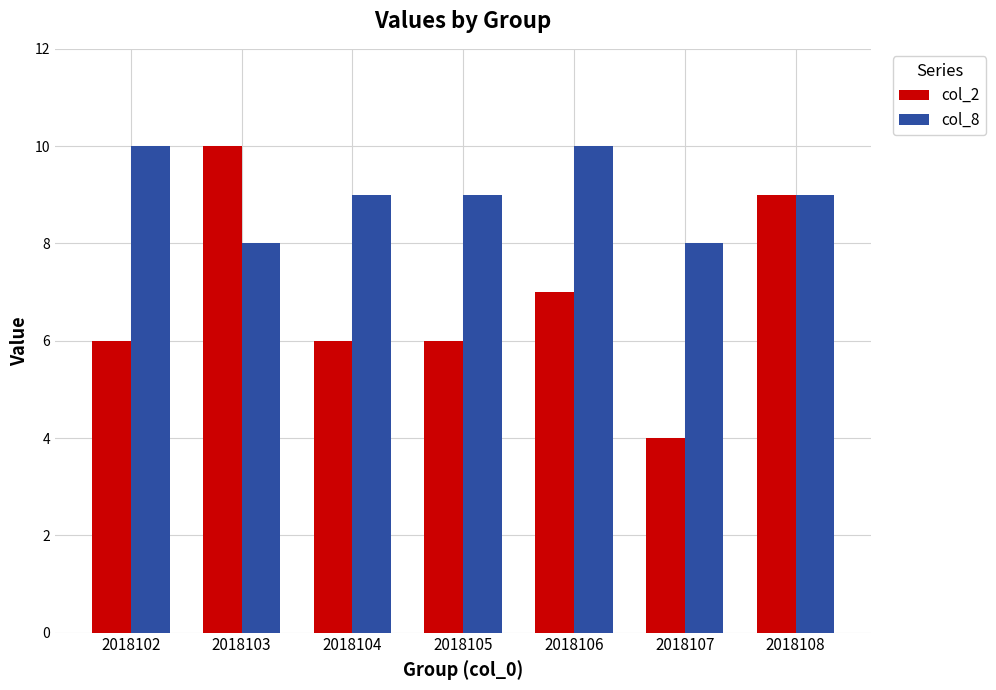

The col_8 series shows 10 at 2018102. True or false?

True